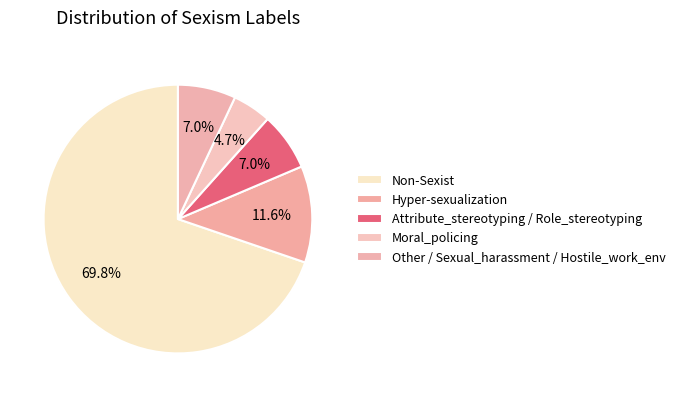

To the nearest percent, what is the difference between the Non-Sexist and Hyper-sexualization slice percentages?

58%